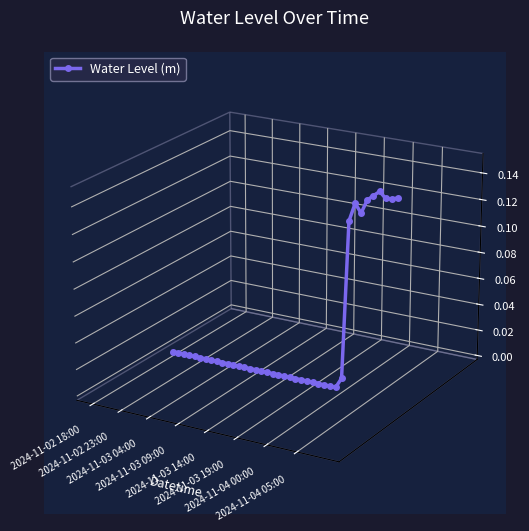

Does the chart have visible grid lines?

No